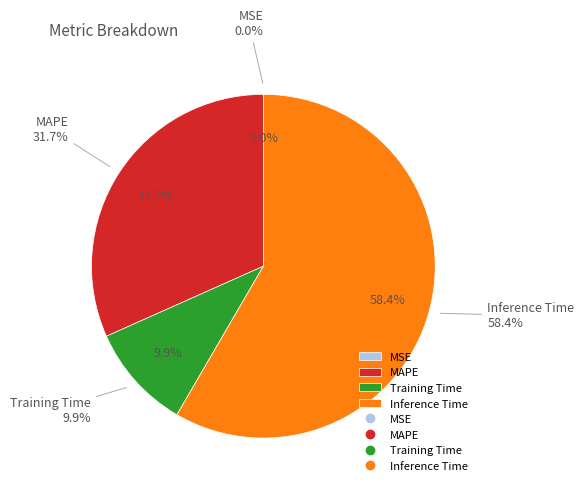

Is it true that Training Time is 1% of the pie?

False